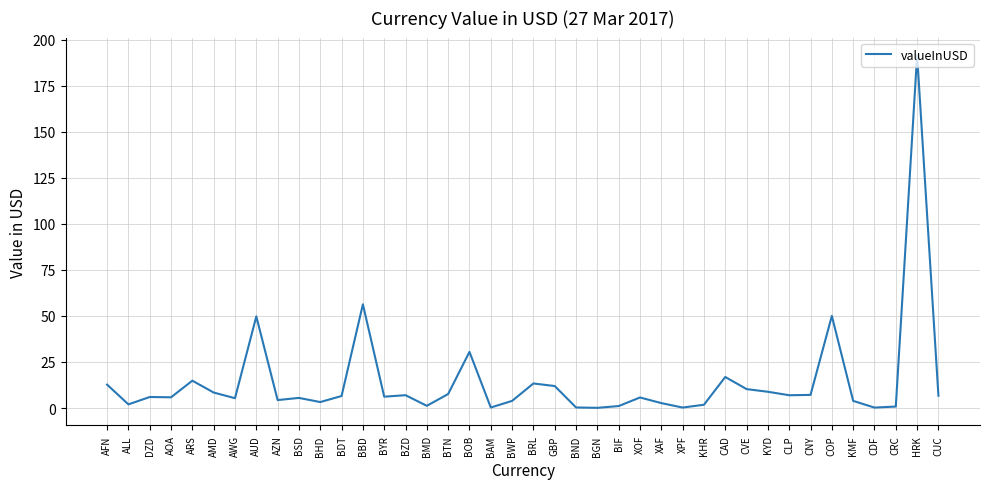

What value does the data have at BGN?

0.1